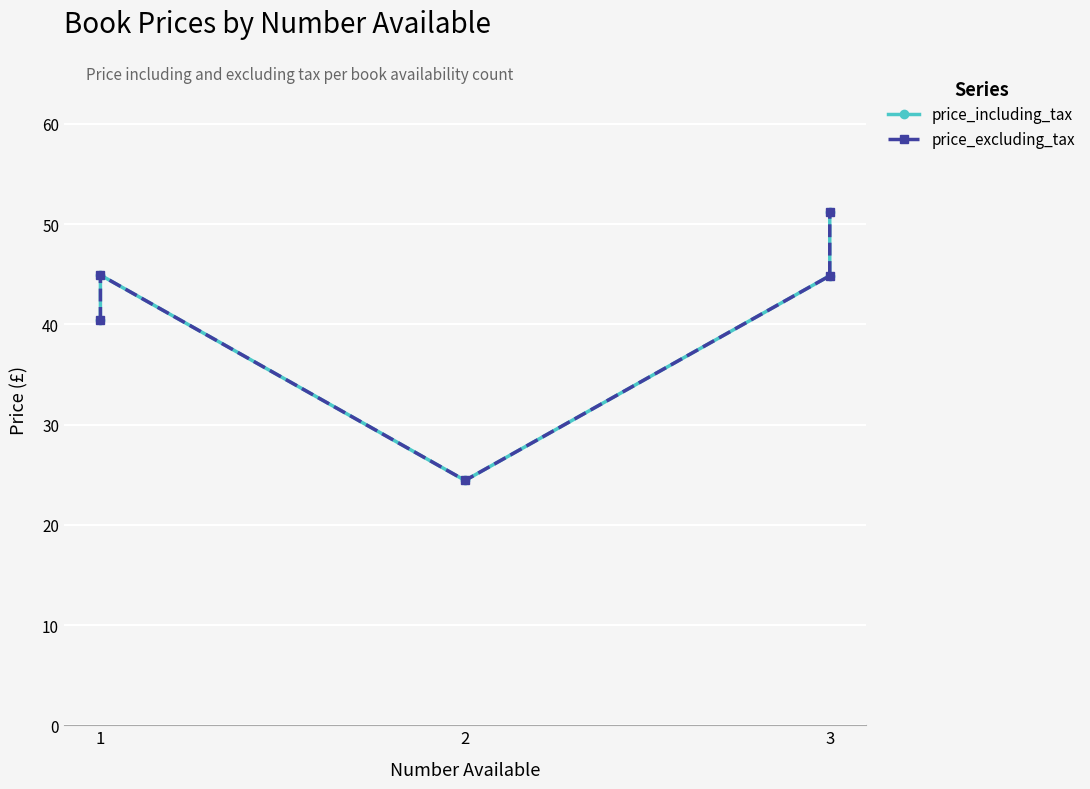

True or false: price_including_tax and price_excluding_tax cross at least once.

False